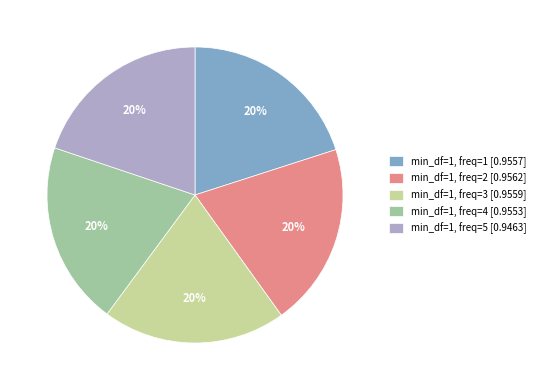

Does any single category account for the majority?

No